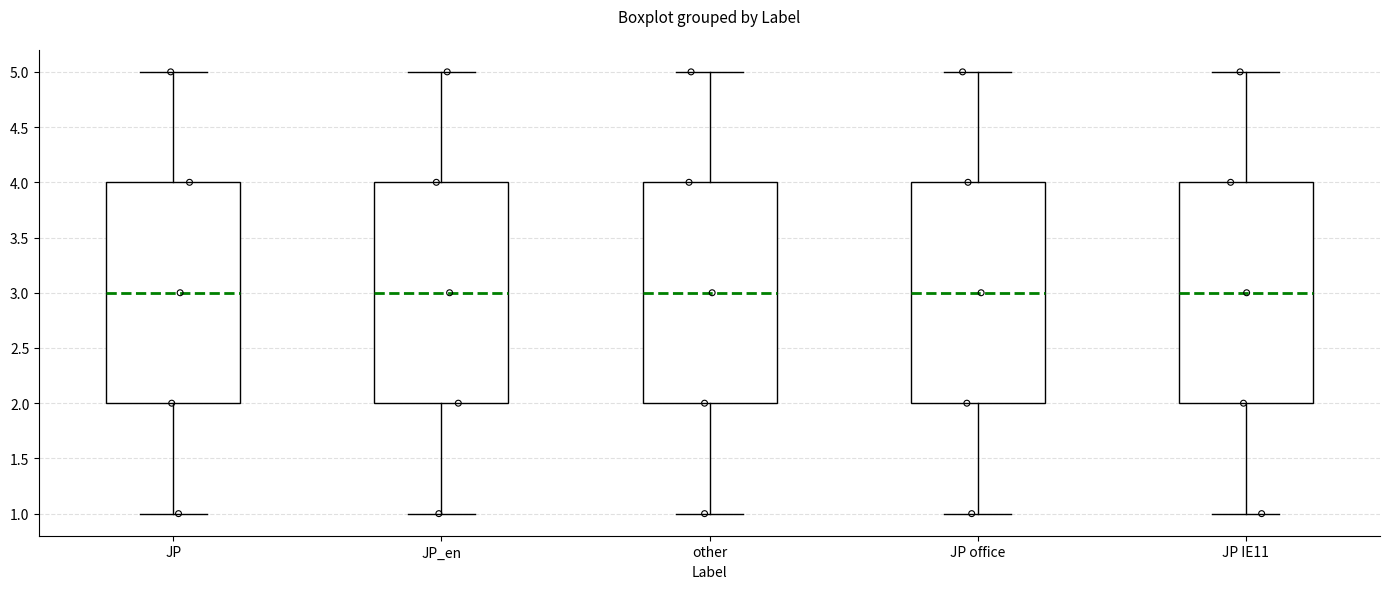

Reading left to right, read every box against the y-axis: the position of its median line, the range the box covers, and the ends of its whiskers. The values are not printed on the chart, so give them approximately, as read against the axis.

JP: median 3, box 2 to 4, whiskers 1 to 5
JP_en: median 3, box 2 to 4, whiskers 1 to 5
other: median 3, box 2 to 4, whiskers 1 to 5
JP office: median 3, box 2 to 4, whiskers 1 to 5
JP IE11: median 3, box 2 to 4, whiskers 1 to 5